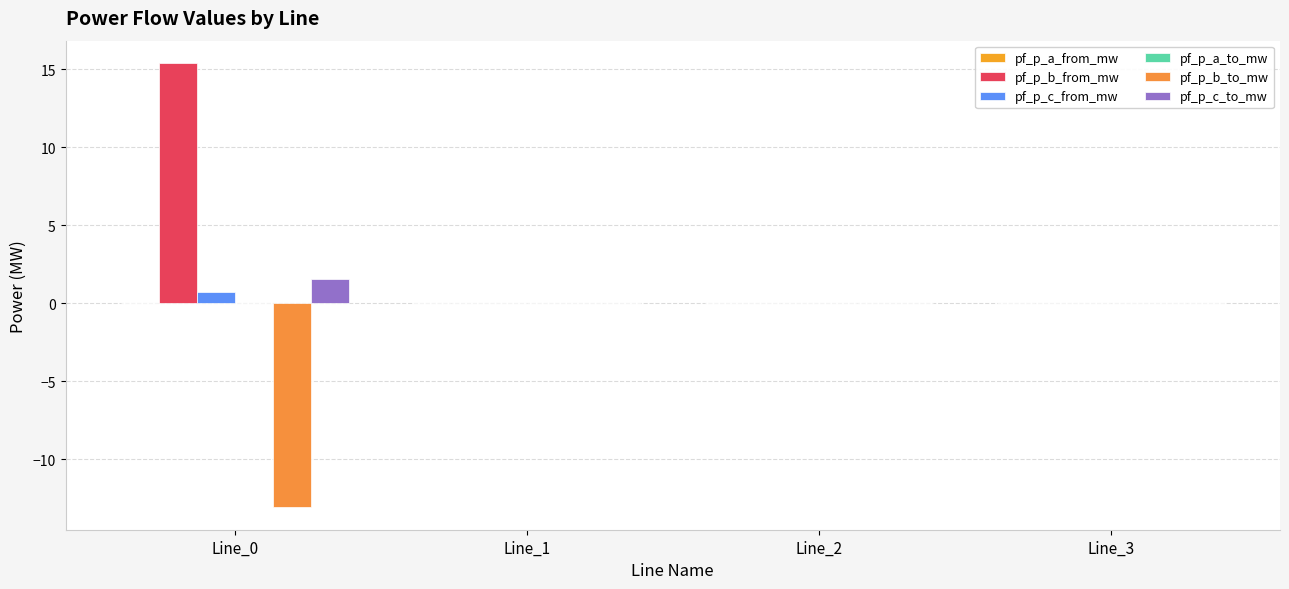

Is it true that pf_p_c_from_mw equals 0.0 at Line_1?

False